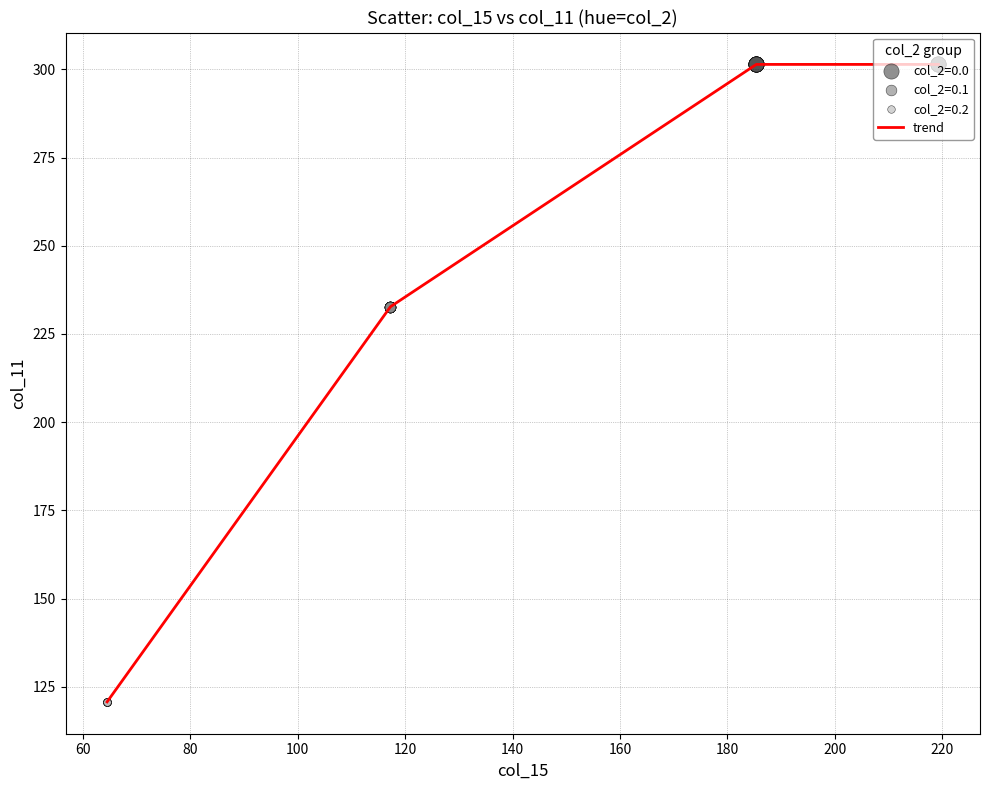

What is the difference between the maximum and minimum values?

180.7